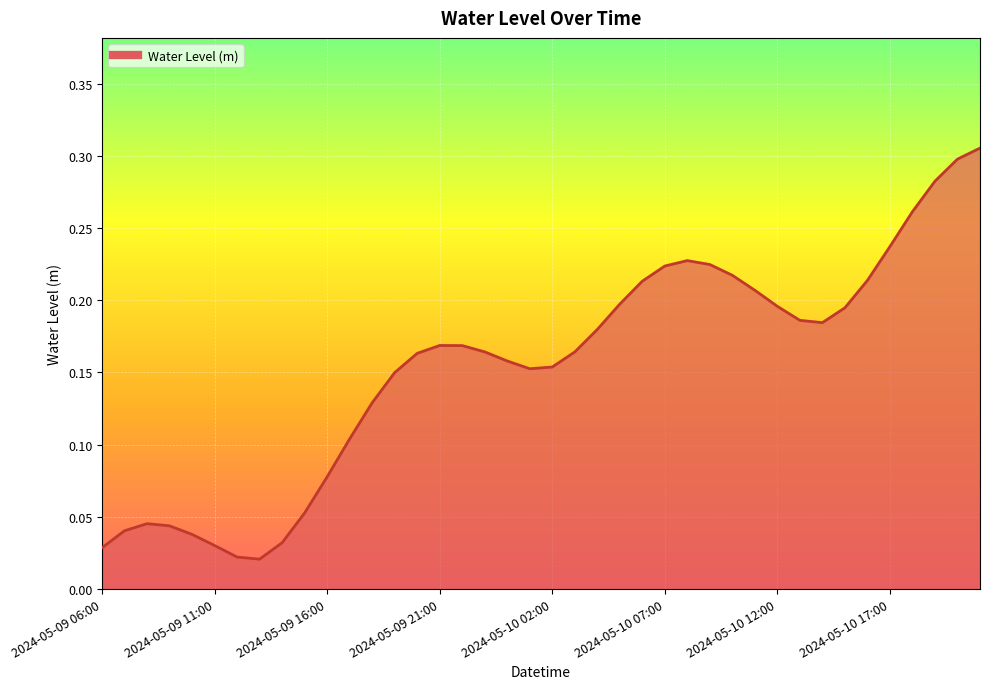

Does the chart display data point markers on the line(s)?

No